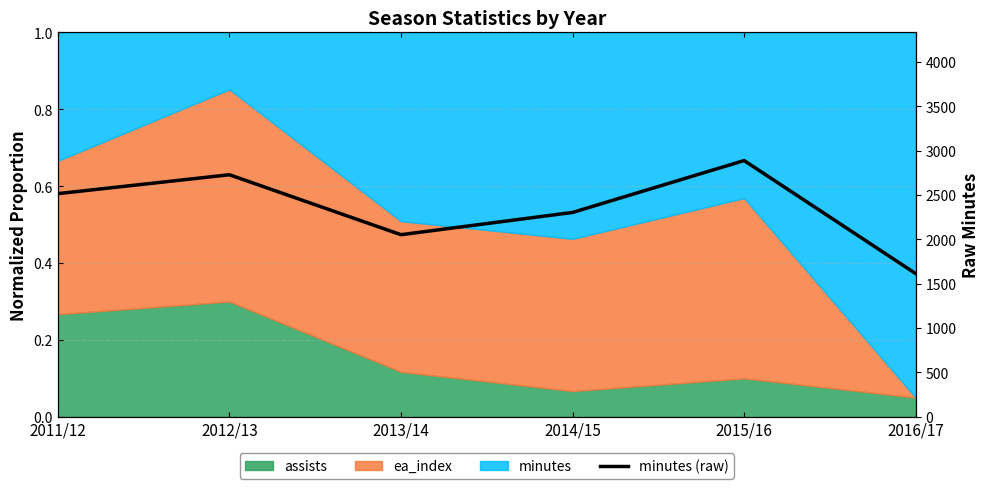

How many values are below 2516?

3